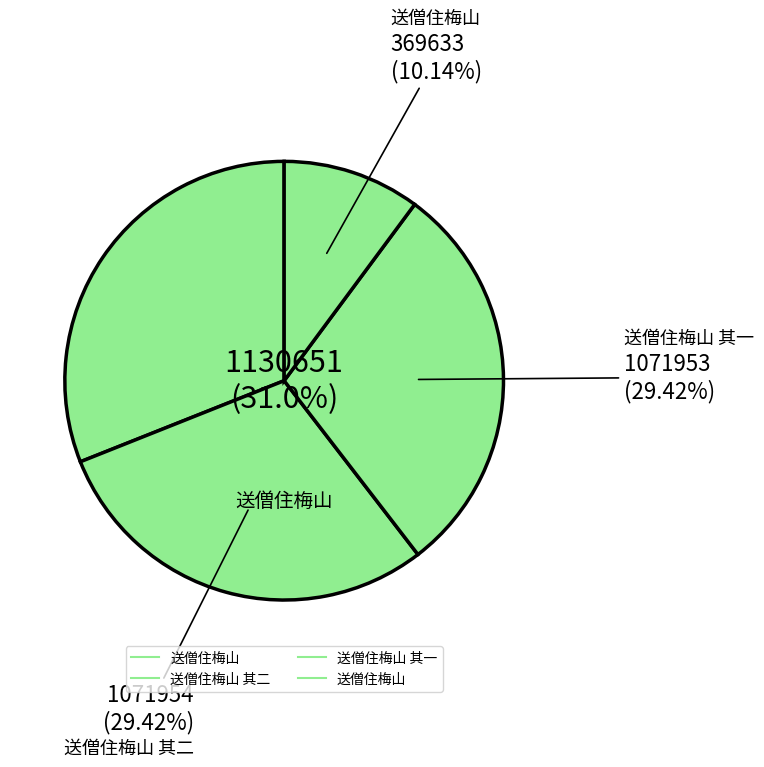

What is the smallest slice in the pie chart?

送僧住梅山